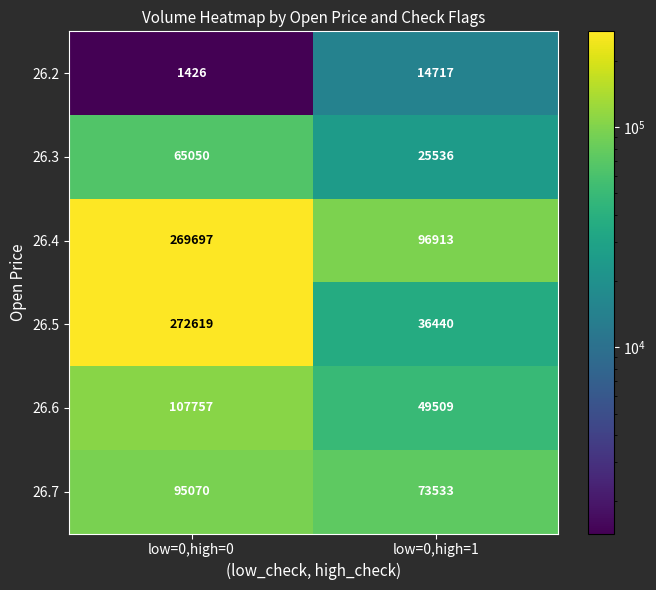

Reading right to left, extract all data points from this chart.

26.2: 14717	1426
26.3: 25536	65050
26.4: 96913	269697
26.5: 36440	272619
26.6: 49509	107757
26.7: 73533	95070